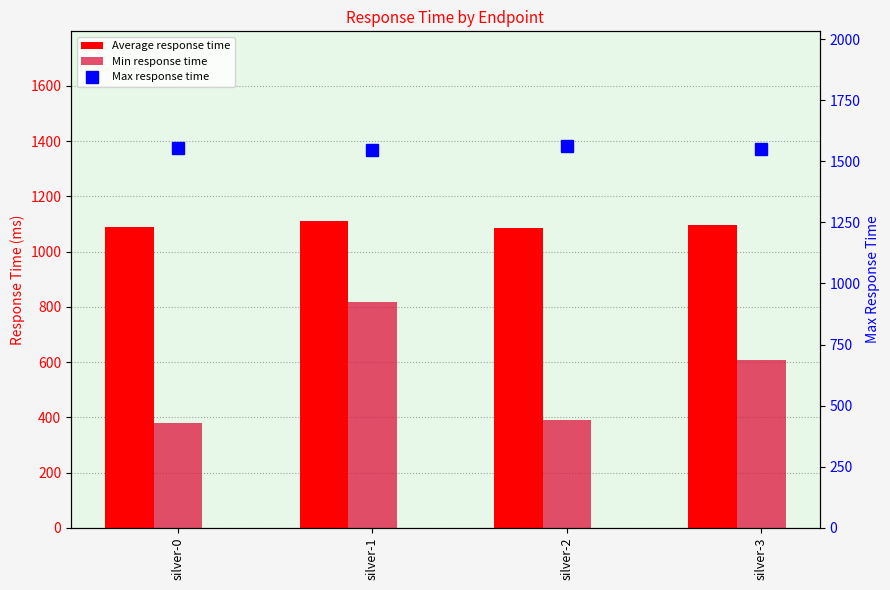

What is the difference between the second highest and minimum values in the Average response time series?

11